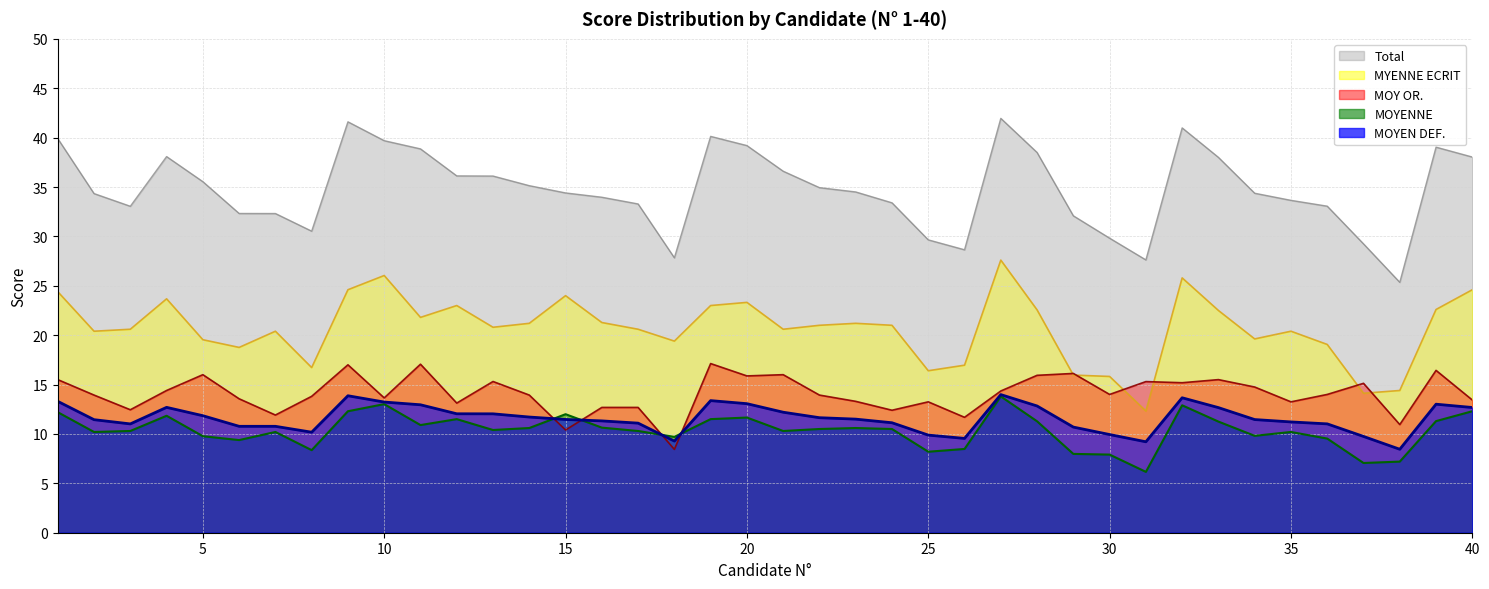

Where does the MOYENNE series first go above 21?

1